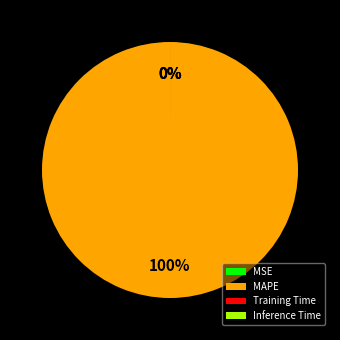

True or false: Inference Time accounts for 0% of the total.

True